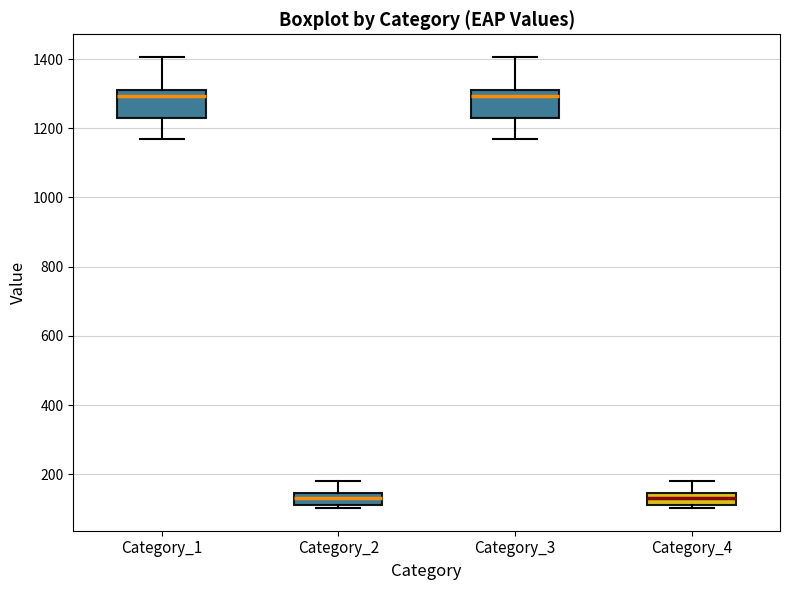

Where does the lower whisker of the box for Category_3 end on the y-axis? The values are not printed on the chart, so give them approximately, as read against the axis.

1160